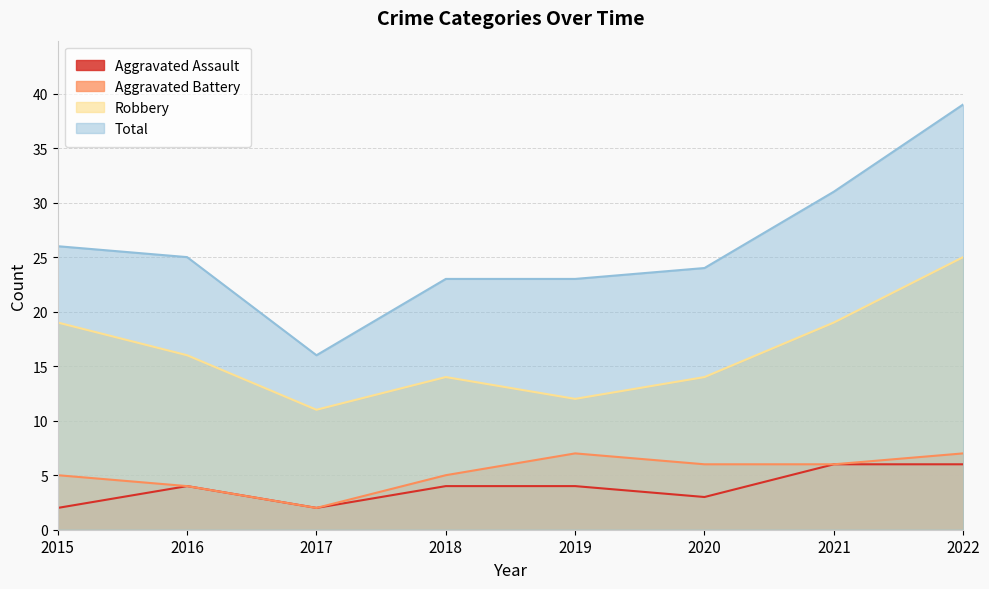

Which has a higher value, 2018 or 2021?

2021